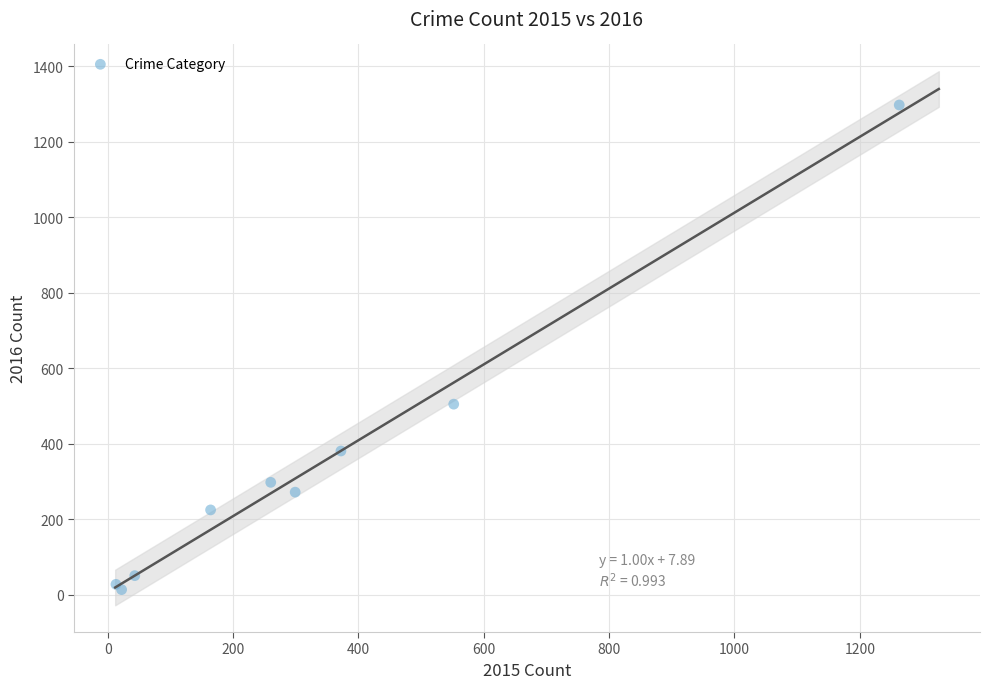

What Y value in the scatter plot is closest to 655?

505